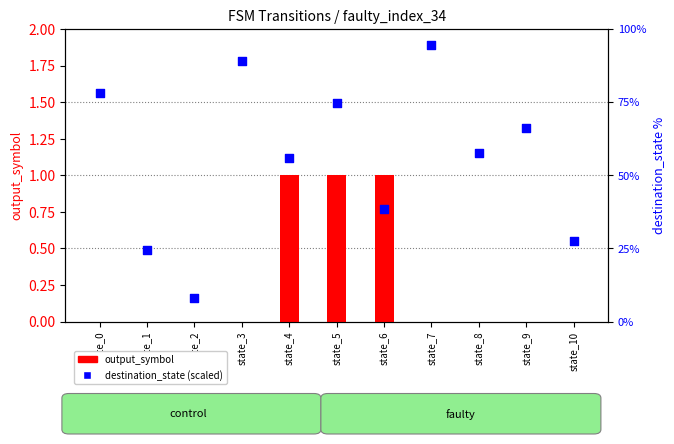

Which series reaches the maximum Y coordinate?

destination_state (scaled)